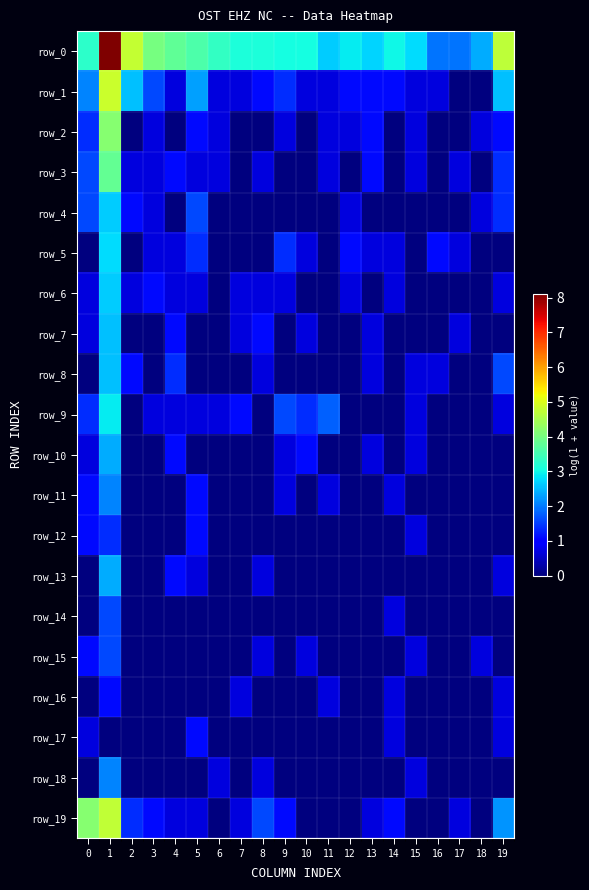

At which category is the sum across all series the highest?

1